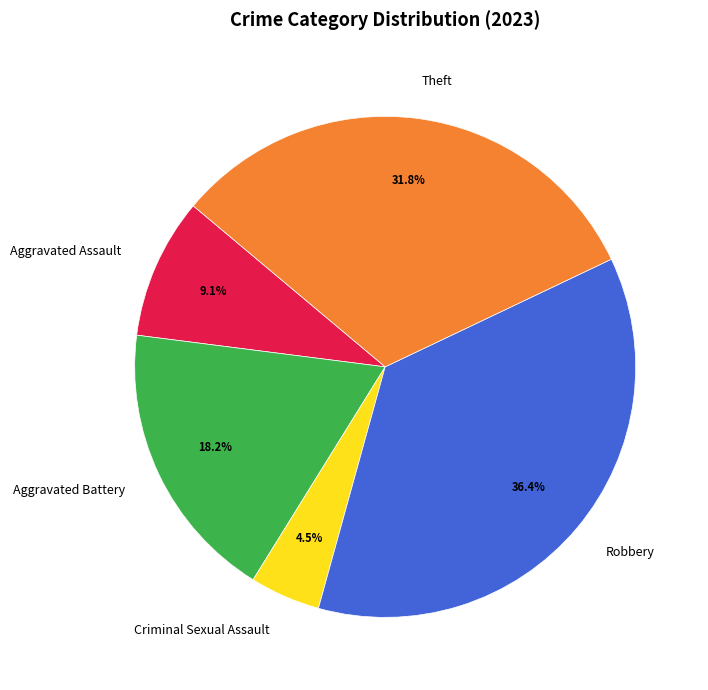

The Criminal Sexual Assault slice represents 15% of the pie. True or false?

False